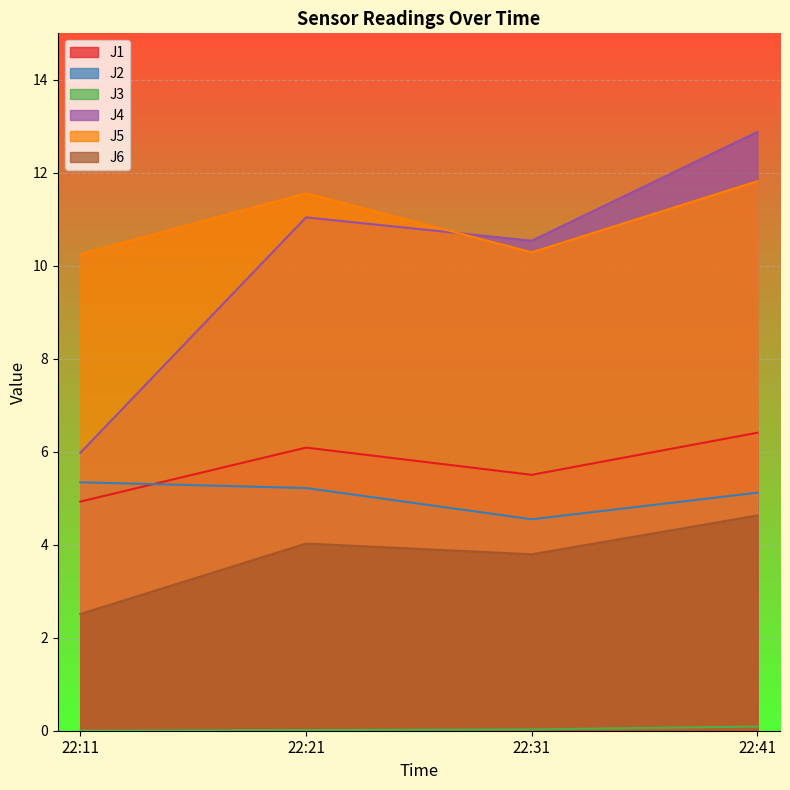

Reading left to right, extract all data points from this chart.

J1: 22:11=4.9	22:21=6.1	22:31=5.5	22:41=6.4
J2: 22:11=5.3	22:21=5.2	22:31=4.5	22:41=5.1
J3: 22:11=0.0	22:21=0.0	22:31=0.0	22:41=0.1
J4: 22:11=6.0	22:21=11.0	22:31=10.5	22:41=12.9
J5: 22:11=10.3	22:21=11.6	22:31=10.3	22:41=11.8
J6: 22:11=2.5	22:21=4.0	22:31=3.8	22:41=4.6